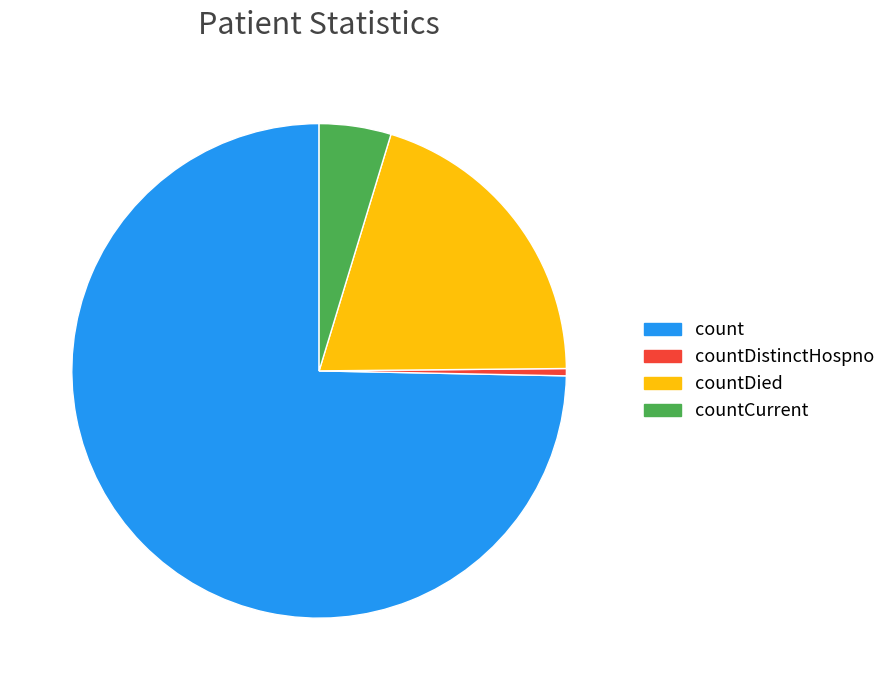

Which category has the biggest portion of the pie?

count